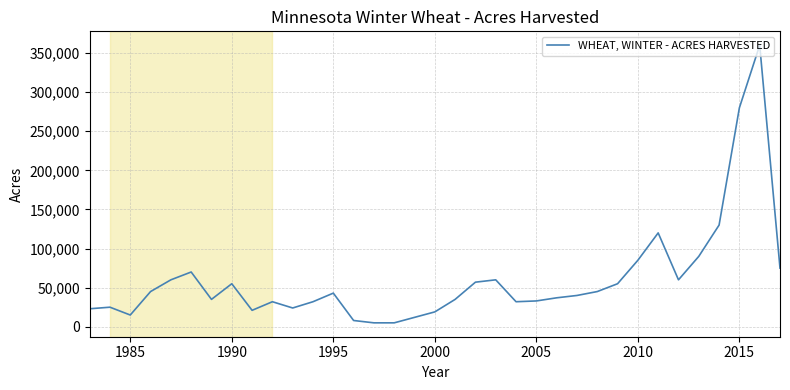

What is the greatest value displayed?

360000